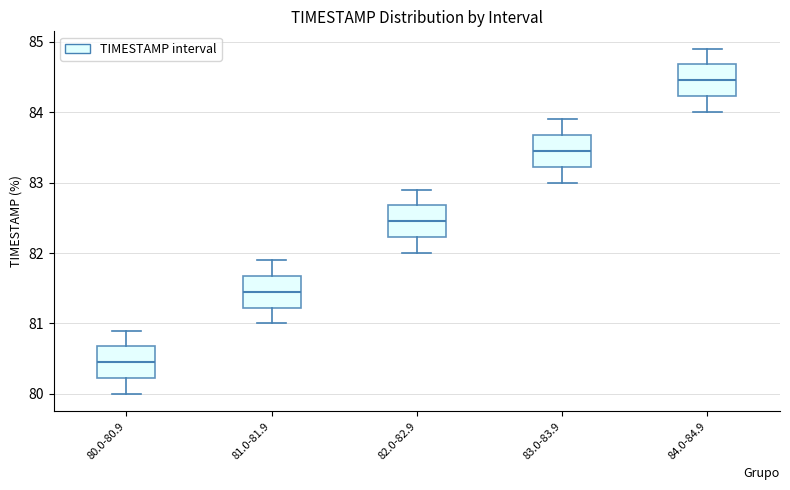

Reading left to right, transcribe this box plot: for each box, give where its median line is, the range the box spans, and where its two whiskers end, as read against the y-axis. The values are not printed on the chart, so give them approximately, as read against the axis.

80.0-80.9: median 80.5, box 80.2 to 80.7, whiskers 80.0 to 80.9
81.0-81.9: median 81.5, box 81.2 to 81.7, whiskers 81.0 to 81.9
82.0-82.9: median 82.5, box 82.2 to 82.7, whiskers 82.0 to 82.9
83.0-83.9: median 83.5, box 83.2 to 83.7, whiskers 83.0 to 83.9
84.0-84.9: median 84.5, box 84.2 to 84.7, whiskers 84.0 to 84.9